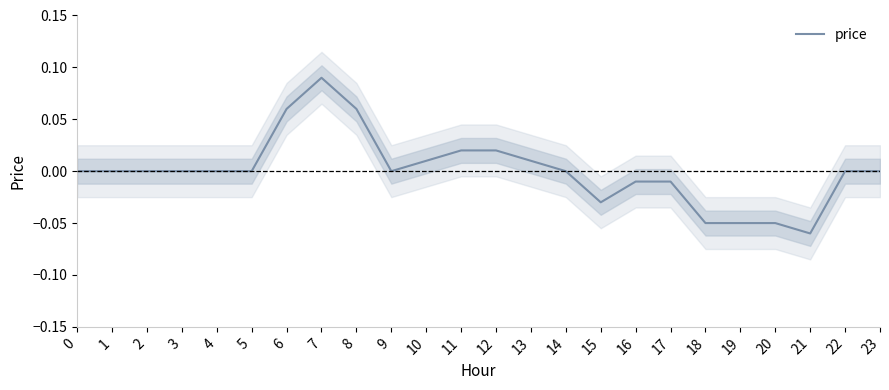

Read the value at 6.

0.1